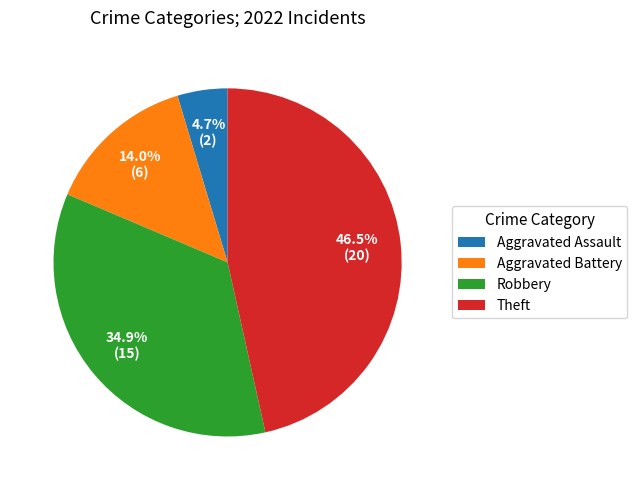

To the nearest percent, what portion does Robbery represent?

35%